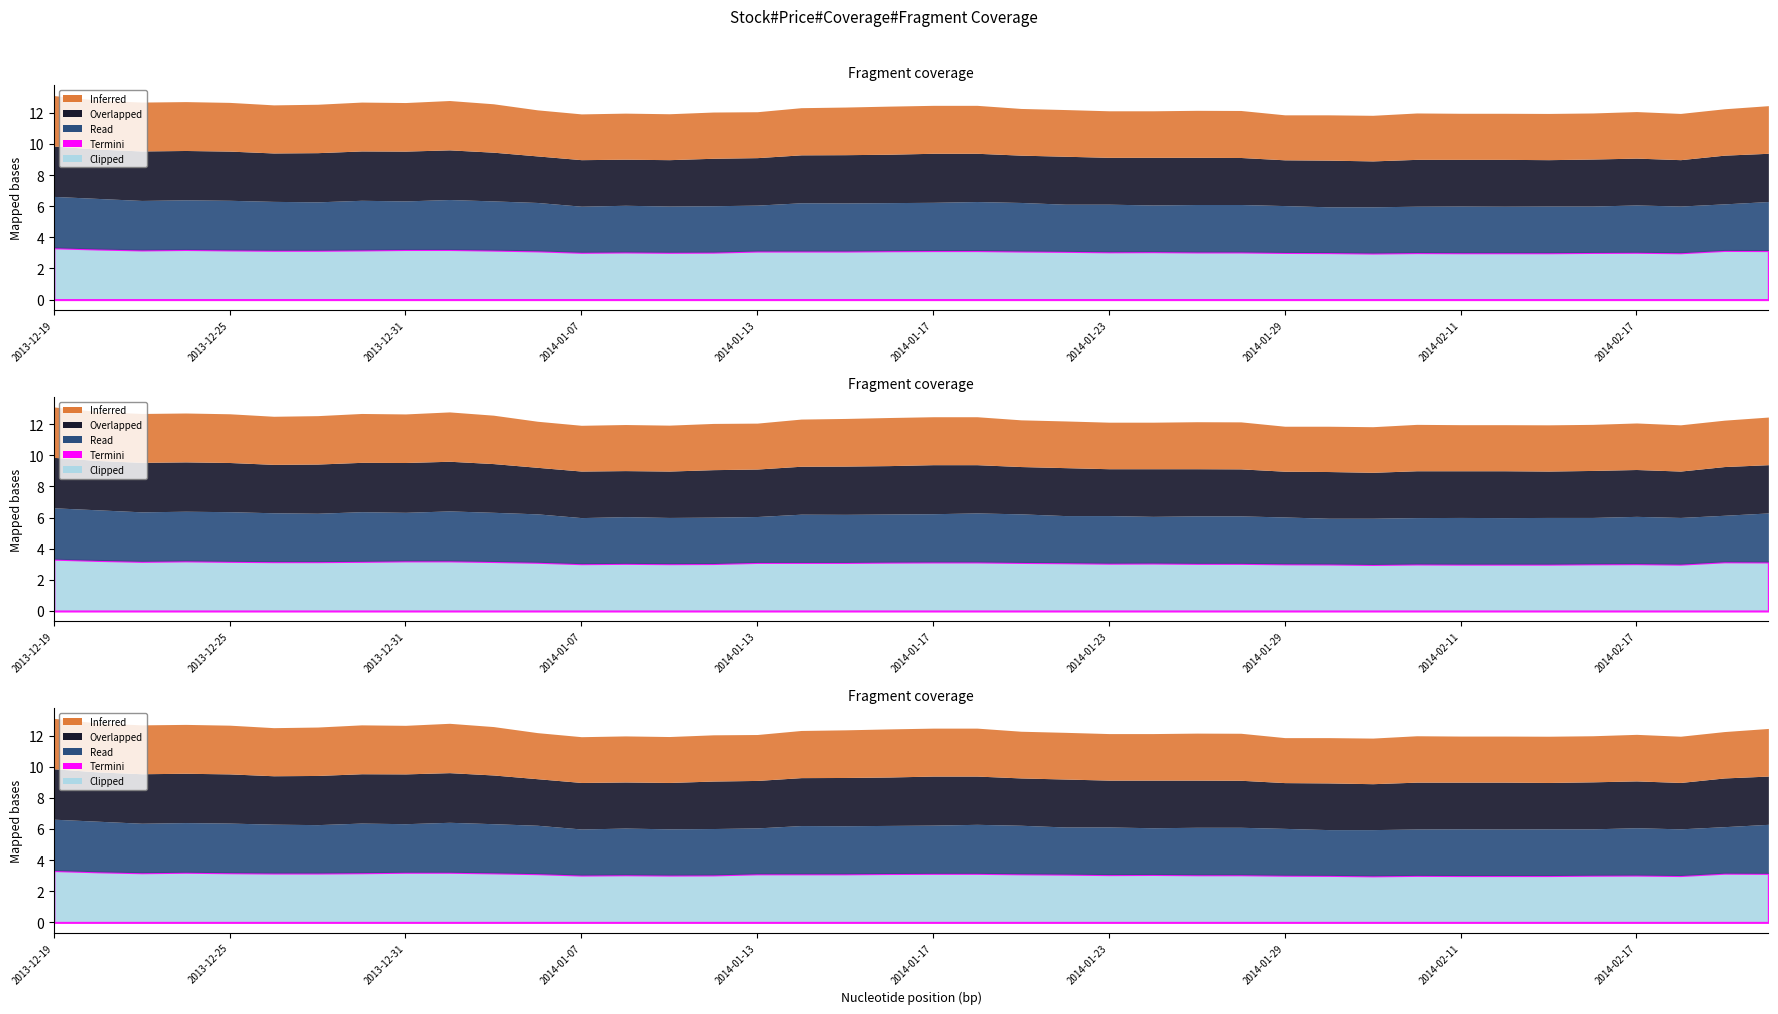

Reading right to left, list all the values displayed in this chart.

Clipped: 3.1	3.2	3.0	3.0	3.0	3.0	3.0	3.0	3.0	3.0	3.0	3.0	3.1	3.1	3.1	3.1	3.1	3.1	3.1	3.1	3.1	3.1	3.1	3.1	3.0	3.0	3.1	3.0	3.1	3.2	3.2	3.2	3.2	3.2	3.2	3.2	3.2	3.2	3.2	3.3
Read: 3.1	3.0	3.0	3.0	3.0	3.0	3.0	3.0	3.0	3.0	2.9	3.0	3.0	3.0	3.0	3.1	3.0	3.1	3.1	3.1	3.1	3.1	3.1	3.0	3.0	3.0	3.0	3.0	3.1	3.2	3.2	3.1	3.2	3.1	3.1	3.2	3.2	3.2	3.2	3.3
Overlapped: 3.1	3.1	3.0	3.0	3.0	3.0	3.0	3.0	3.0	3.0	3.0	2.9	3.0	3.0	3.1	3.0	3.1	3.0	3.1	3.1	3.1	3.1	3.1	3.0	3.0	3.0	3.0	3.0	3.0	3.1	3.2	3.2	3.2	3.2	3.1	3.2	3.2	3.2	3.2	3.2
Inferred: 3.1	3.0	3.0	3.0	3.0	3.0	3.0	3.0	3.0	2.9	2.9	2.9	3.0	3.0	3.0	3.0	3.0	3.0	3.1	3.1	3.1	3.1	3.0	3.0	3.0	3.0	3.0	2.9	3.0	3.1	3.2	3.1	3.1	3.1	3.1	3.1	3.1	3.1	3.1	3.2